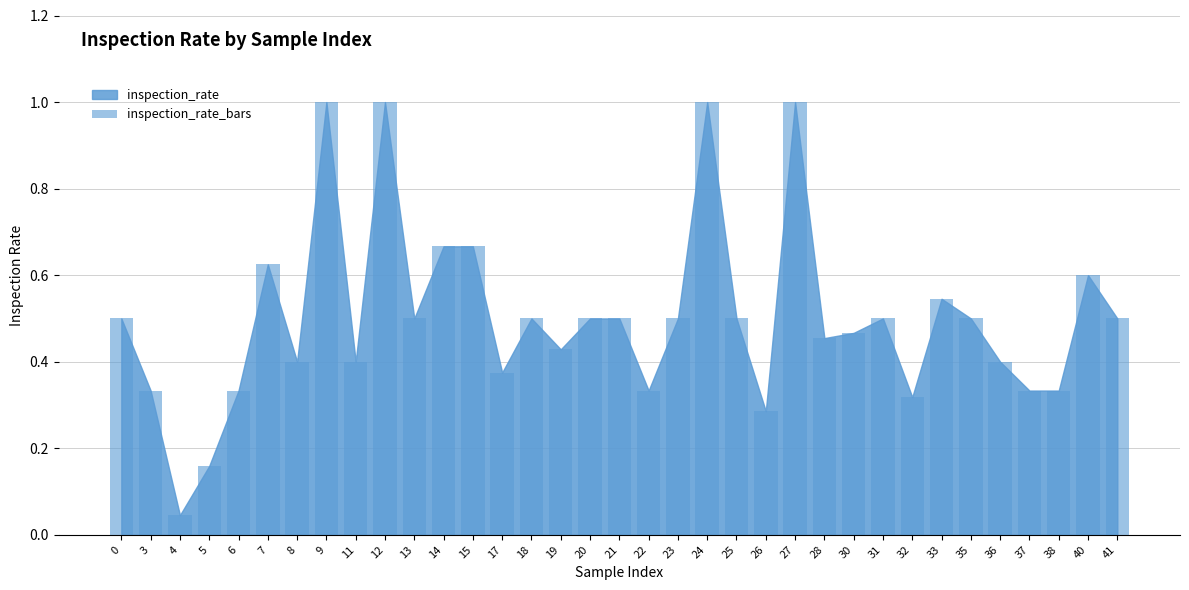

Count the number of categories in the chart.

35